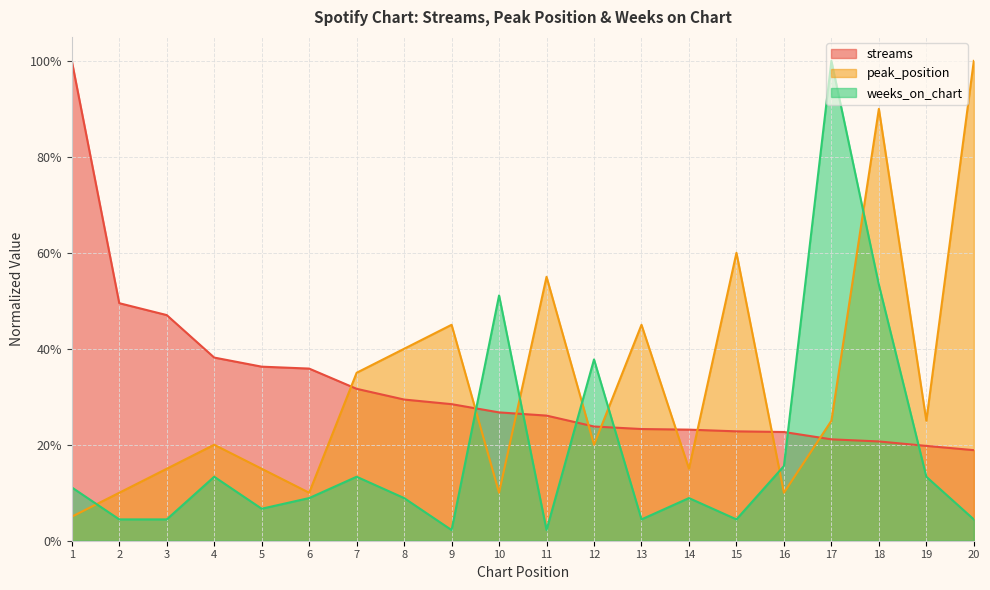

True or false: weeks_on_chart has a value of 0.1 at 5.

True